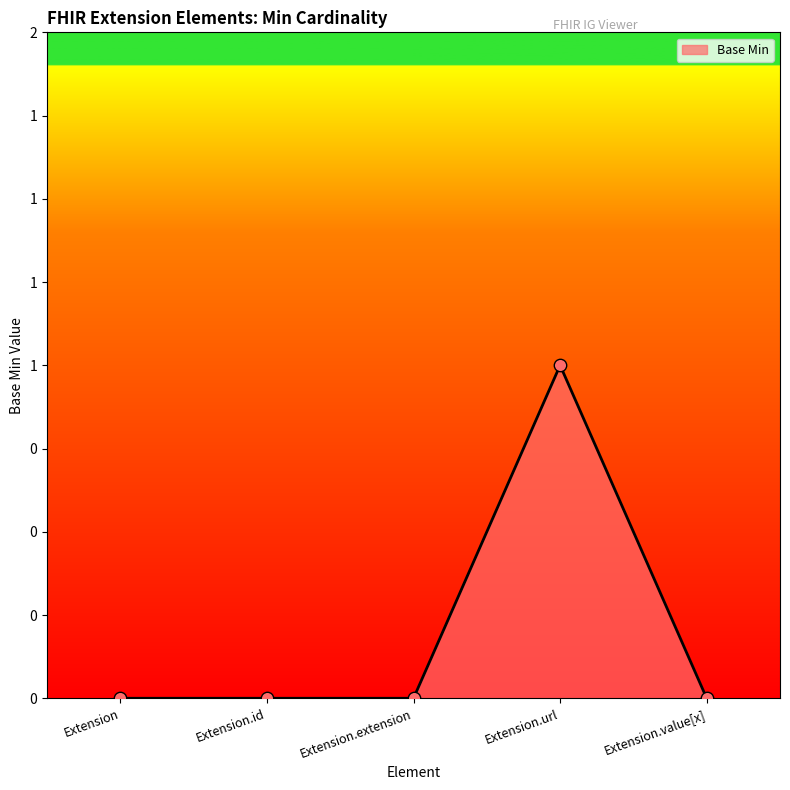

Between Extension.url and Extension, which is larger?

Extension.url